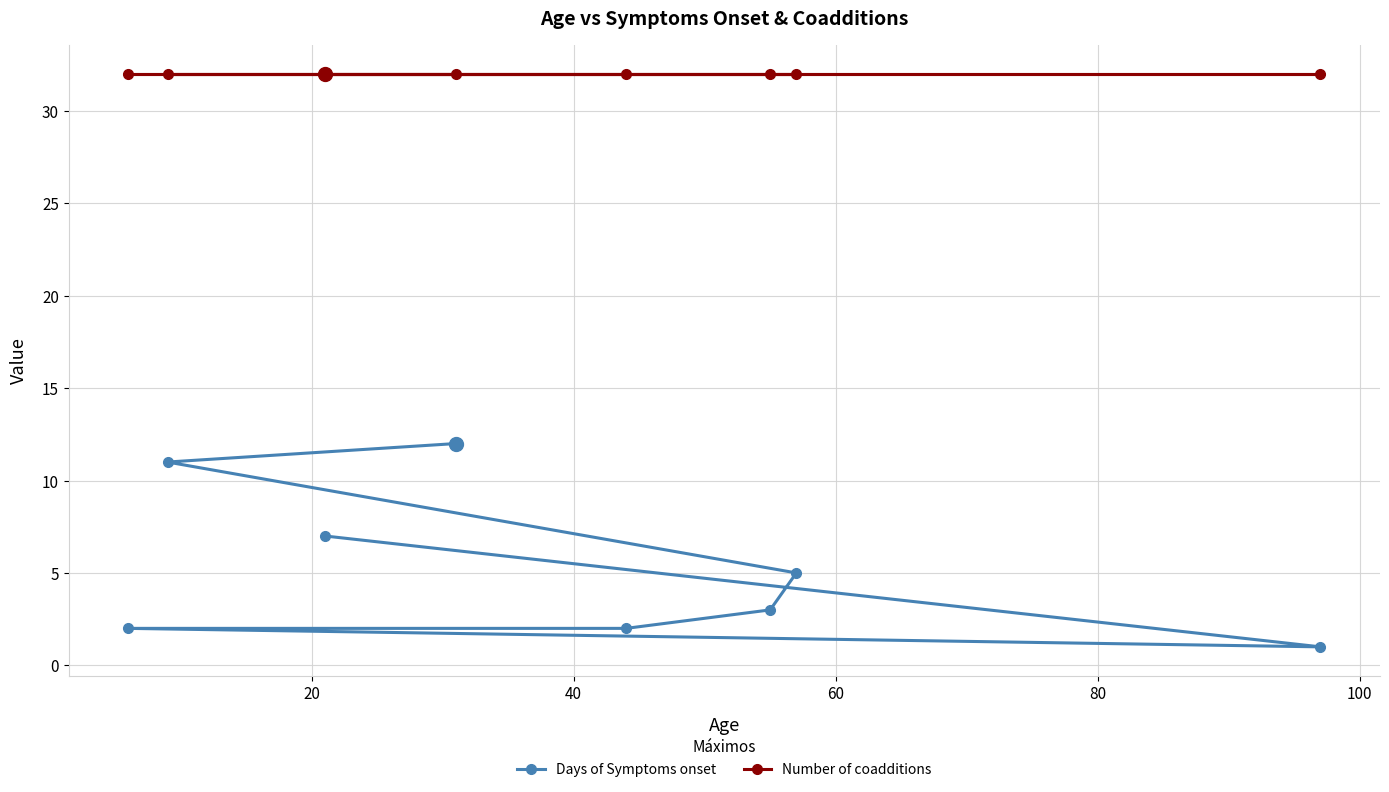

List the series in order of their peak value, lowest first.

Days of Symptoms onset, Number of coadditions